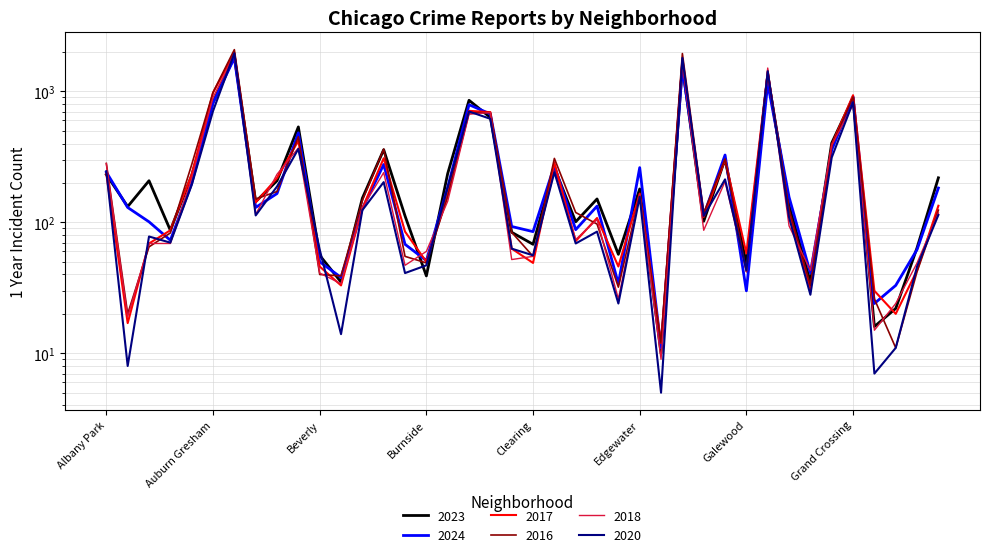

Which category has the highest value across all series?

Austin